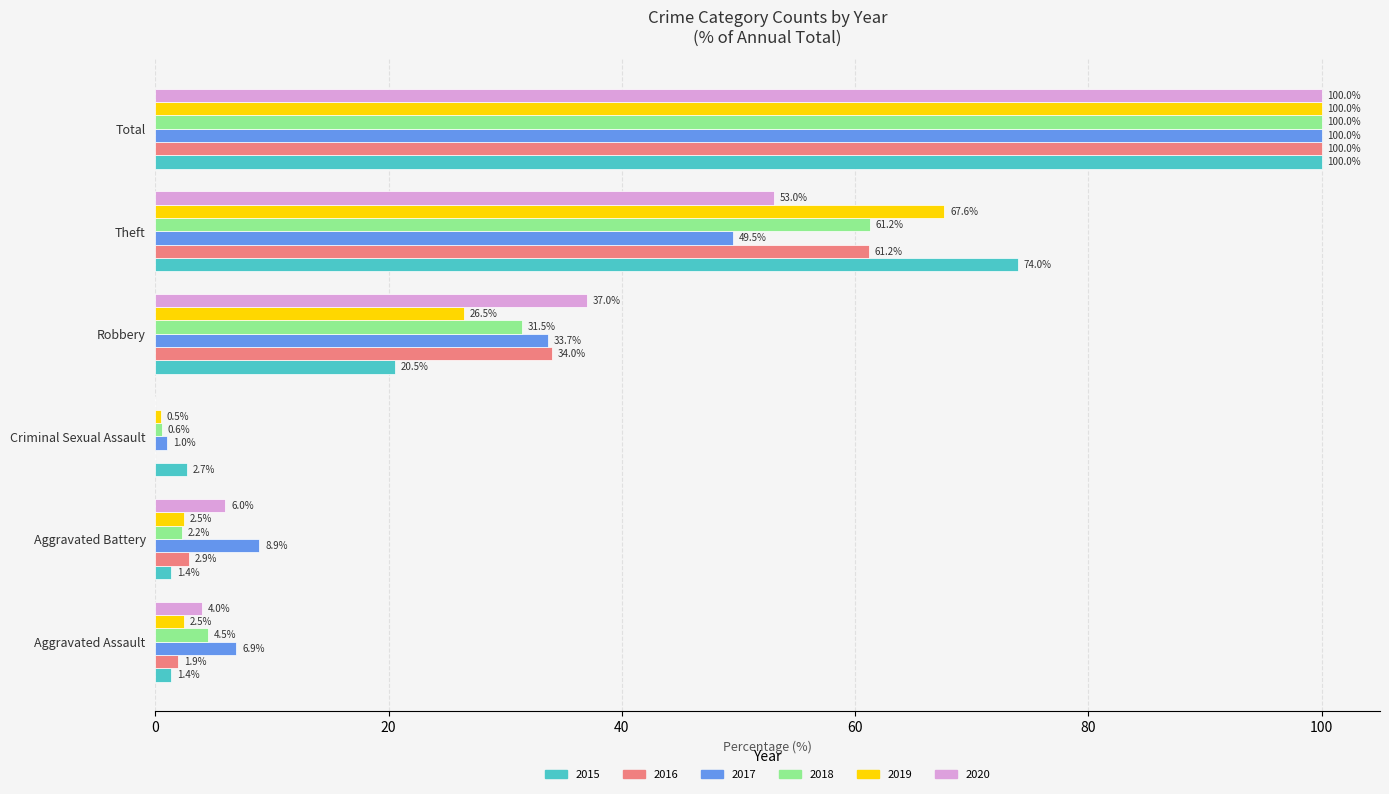

What is the sum of the 2018 values at Criminal Sexual Assault and Aggravated Assault?

5.1